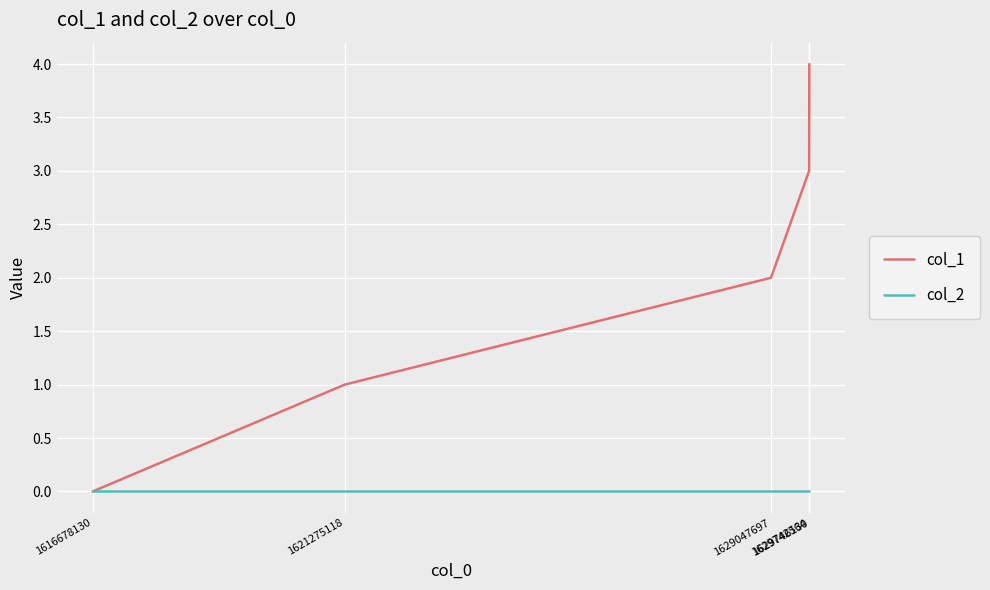

Which series has the largest range (max minus min)?

col_1